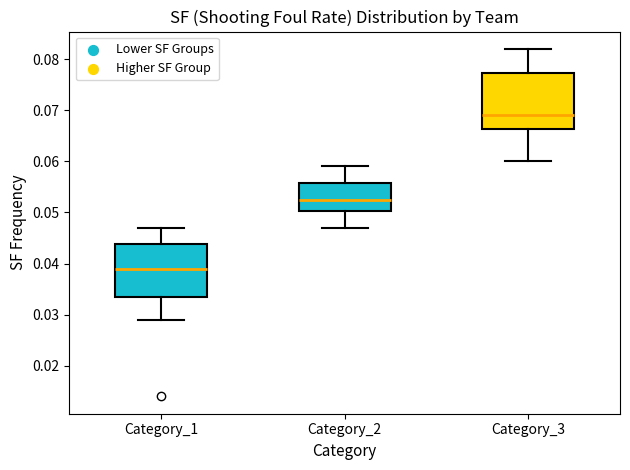

Where is the upper edge of the box for Category_2 on the y-axis? The values are not printed on the chart, so give them approximately, as read against the axis.

0.056